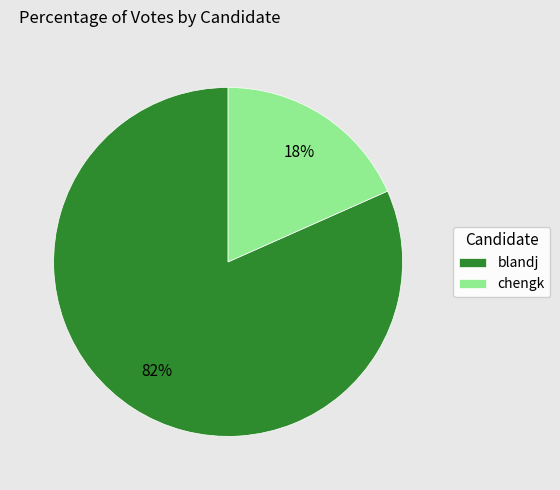

Which has a higher value, chengk or blandj?

blandj